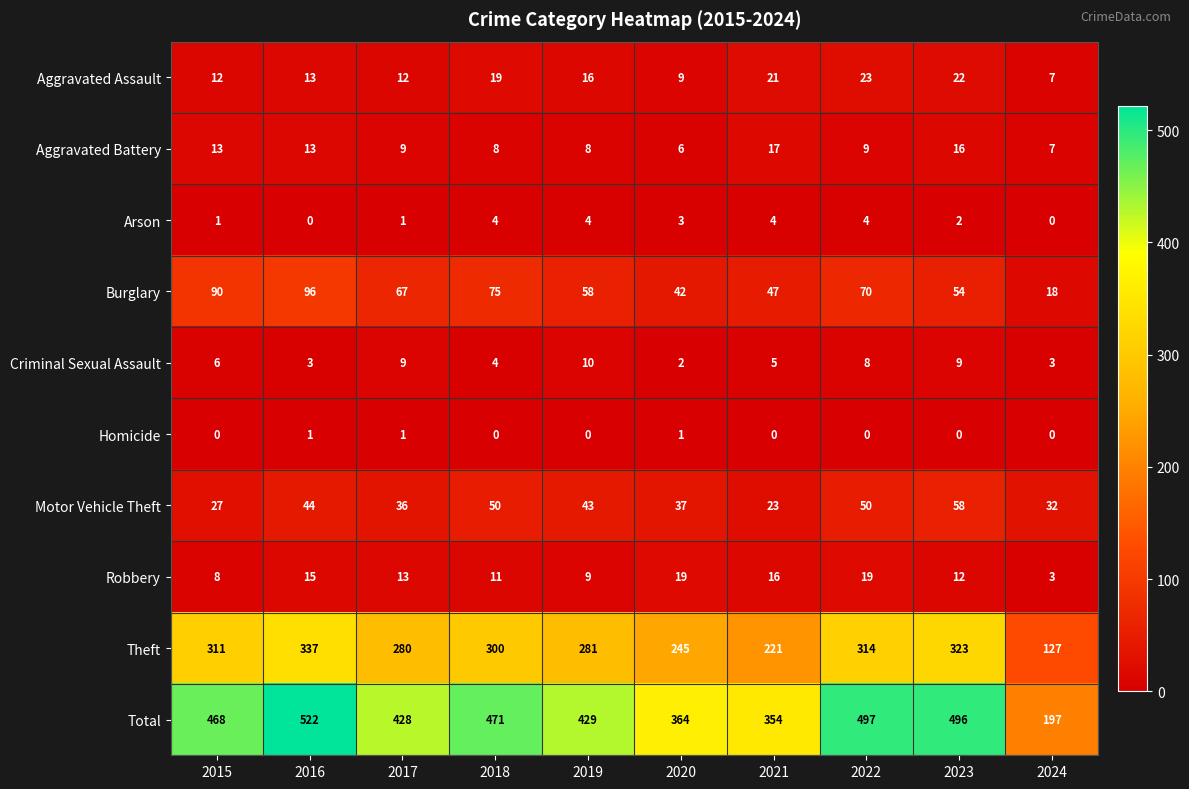

At which label does Aggravated Assault first exceed 16?

2018